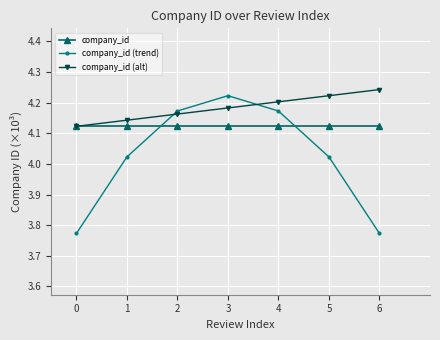

Is it true that company_id (alt) equals 1.7 at 3?

False